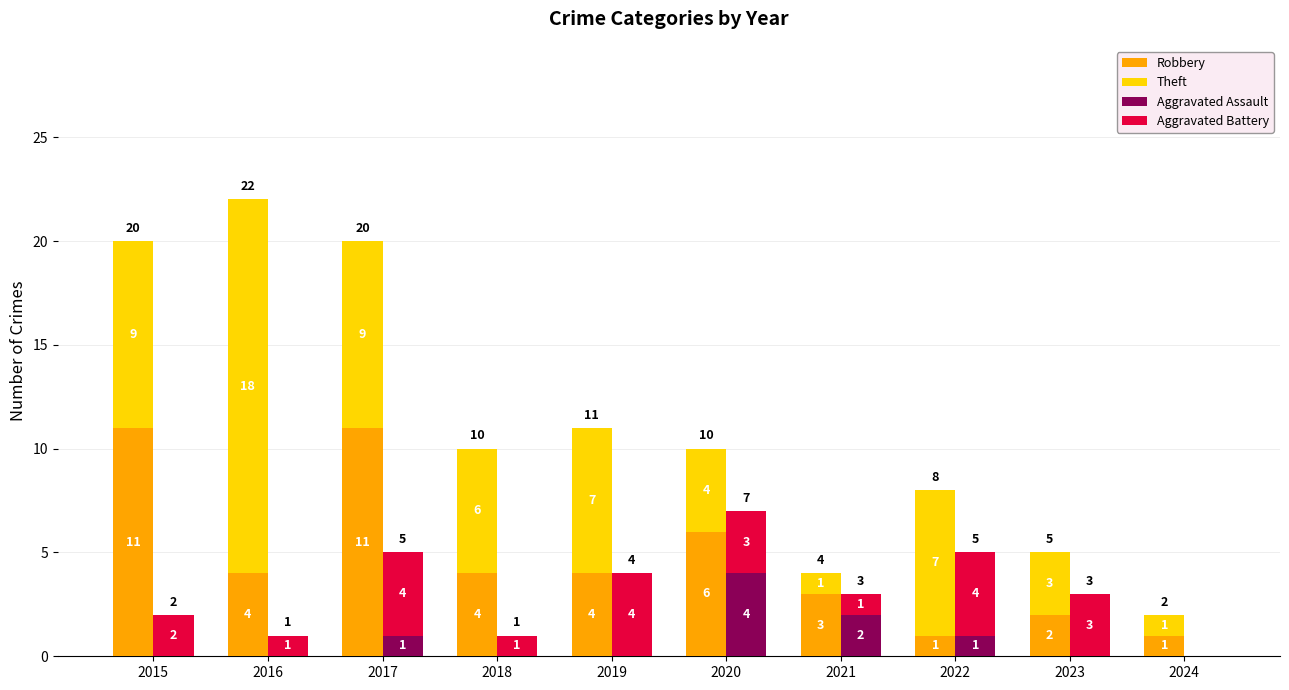

Reading right to left, list all the values displayed in this chart.

Robbery: 1	2	1	3	6	4	4	11	4	11
Theft: 1	3	7	1	4	7	6	9	18	9
Aggravated Assault: 0	0	1	2	4	0	0	1	0	0
Aggravated Battery: 0	3	4	1	3	4	1	4	1	2